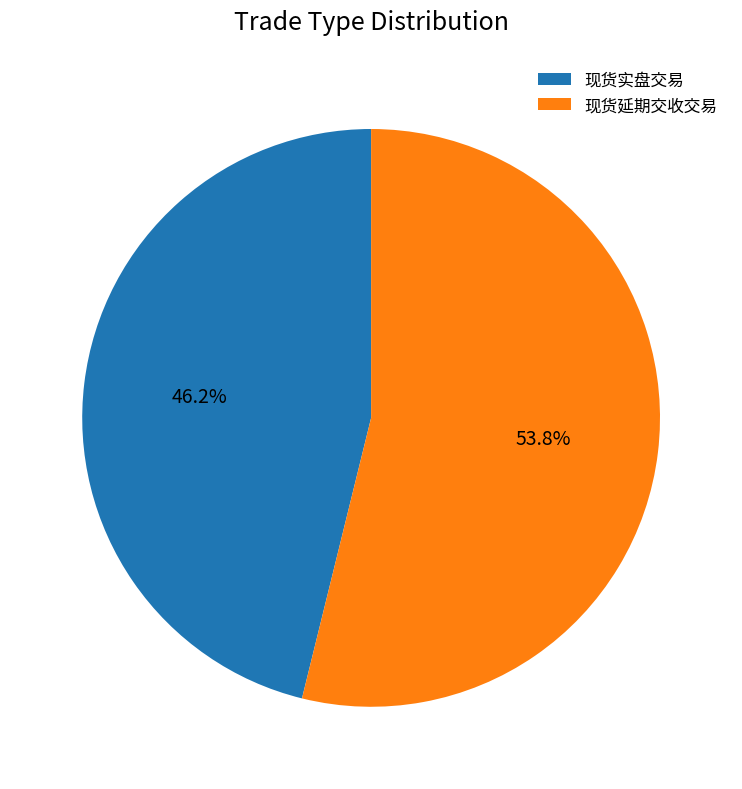

True or false: 现货延期交收交易 accounts for 47% of the total.

False